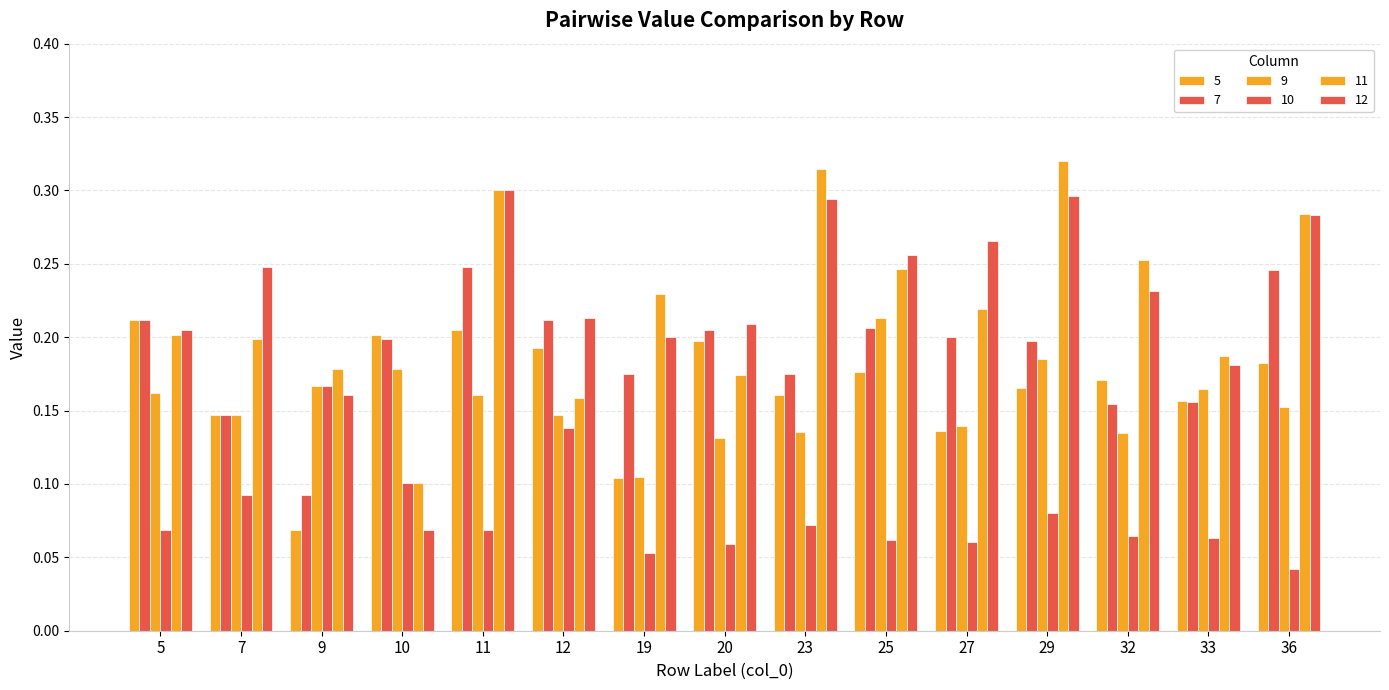

What is the approximate value of 10 at 32?

0.1